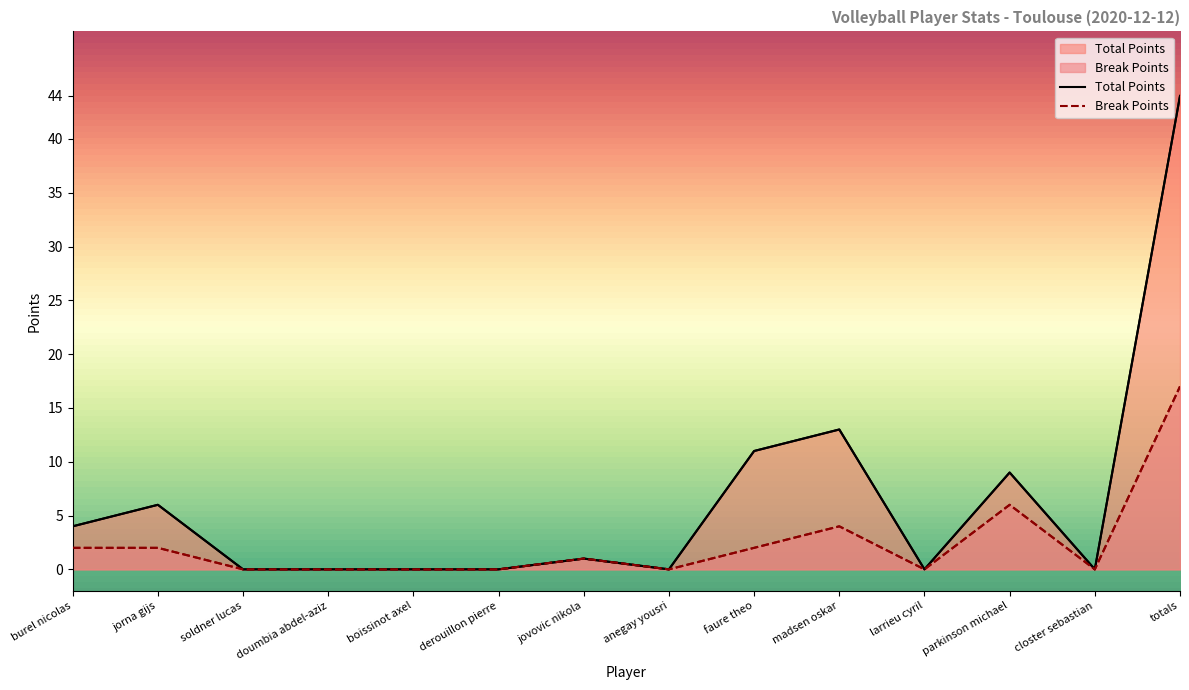

List the series in order of their overall mean, lowest first.

Break Points, Total Points